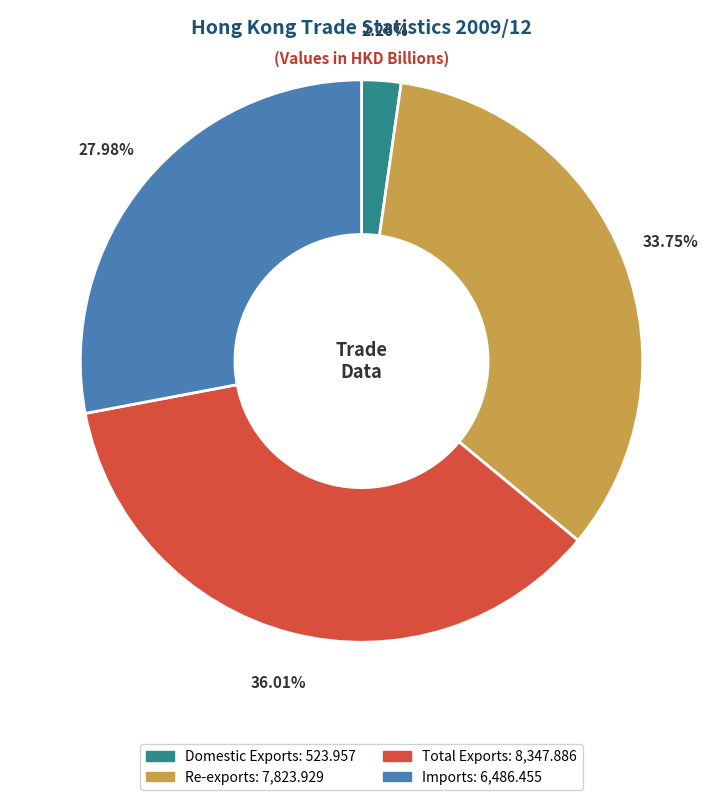

How many slices are in this pie chart?

4